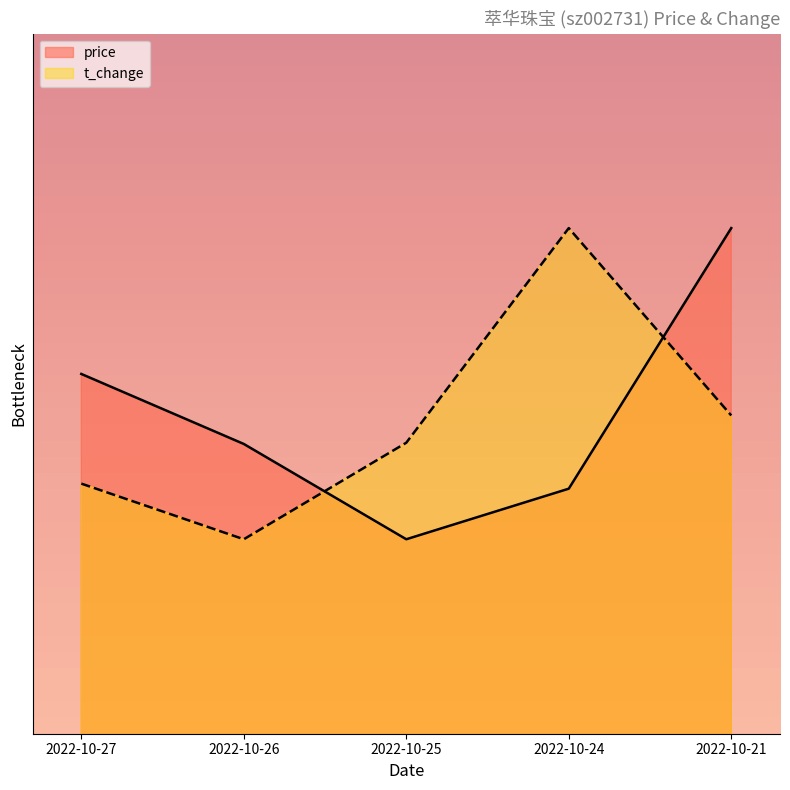

Where is the first local minimum for t_change?

2022-10-26